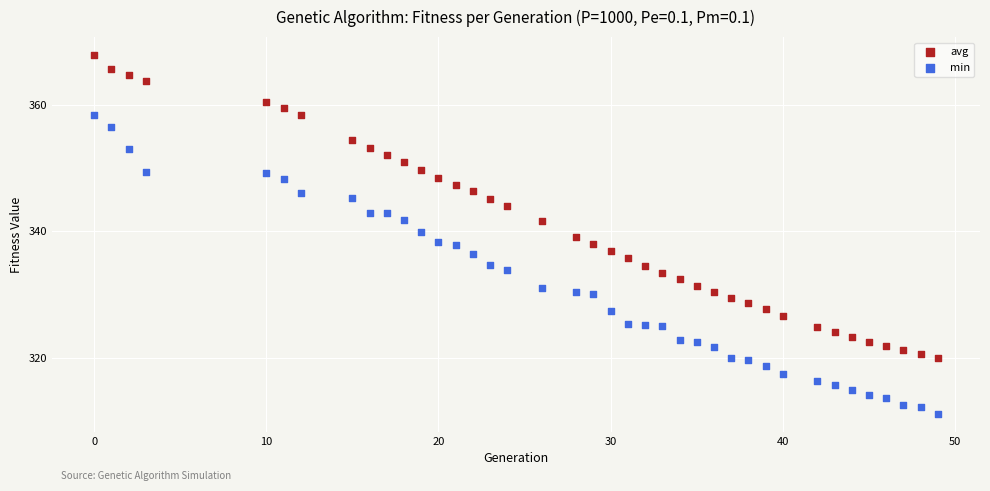

Across all data points, what is the range of X values (max minus min)?

49.0